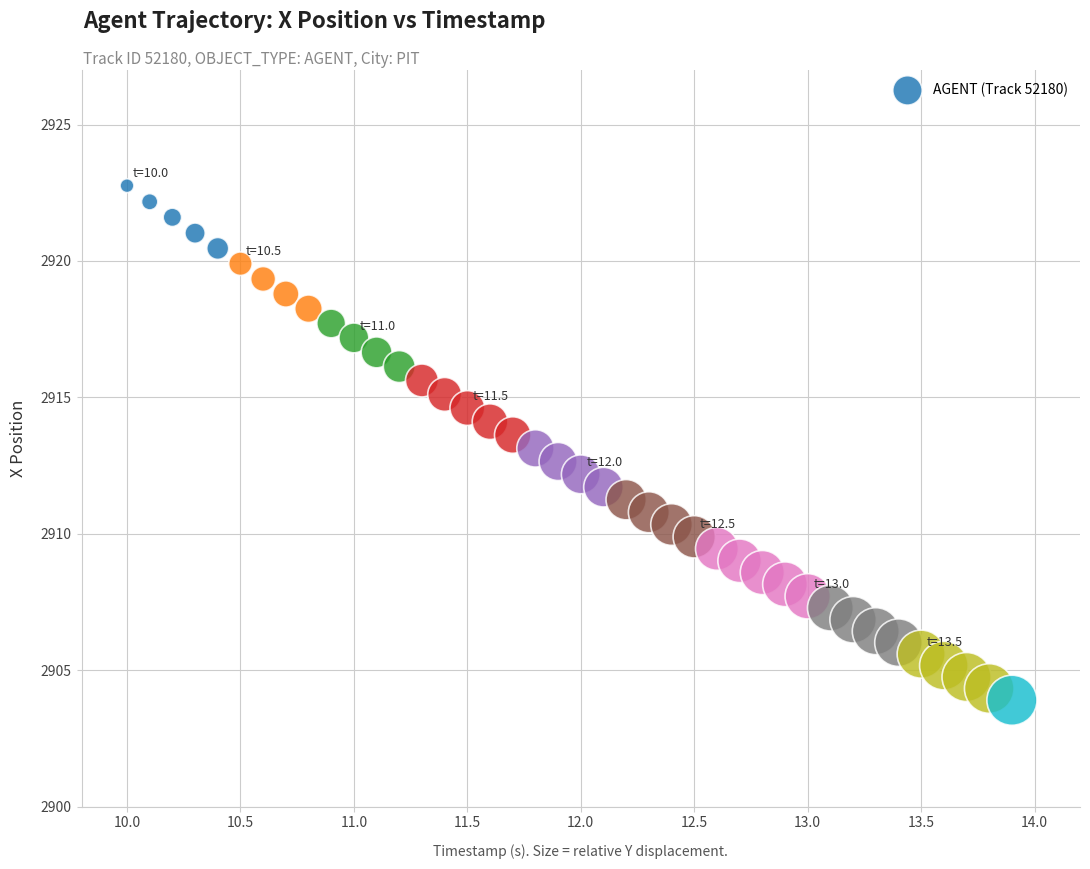

What is the range of Y values (max minus min)?

18.9